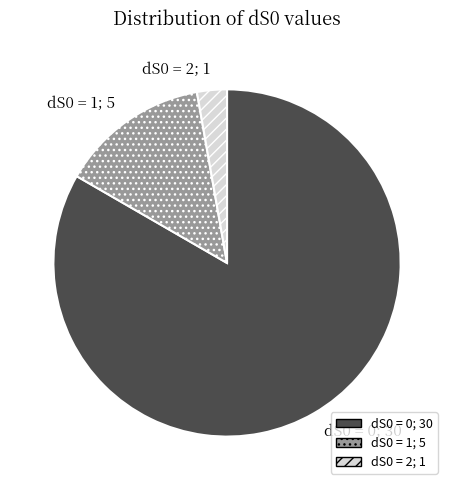

Is there a majority slice in this chart?

Yes